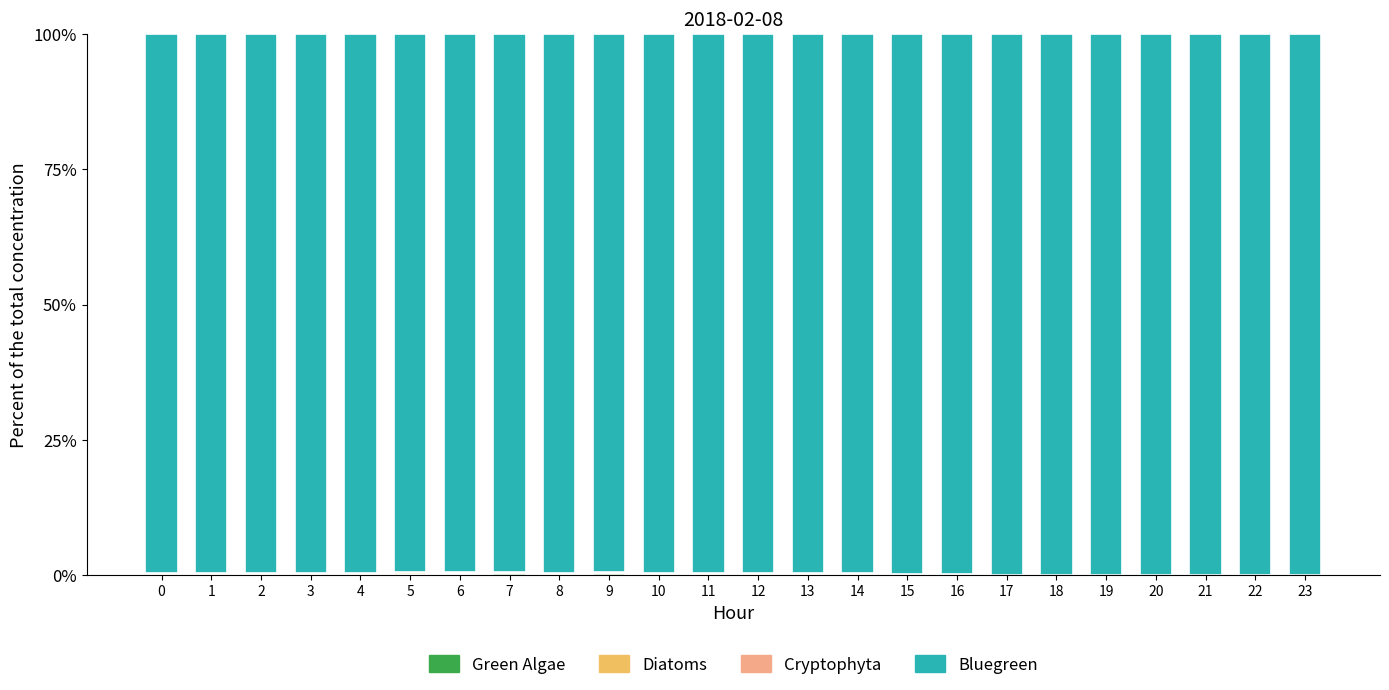

How many distinct data groups are displayed?

4